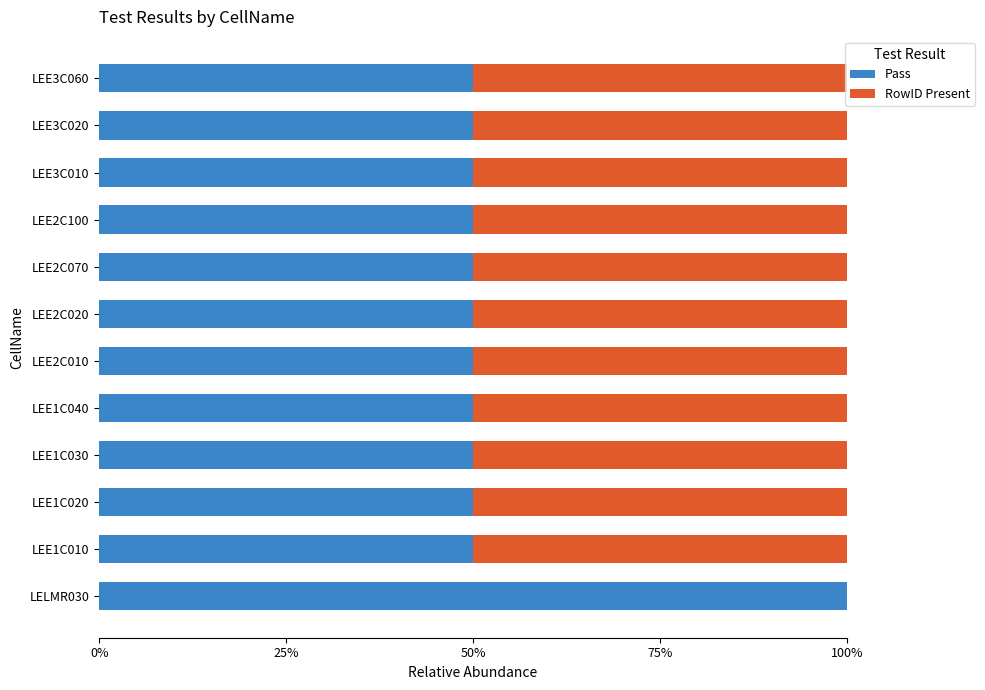

What are all the series names shown in the legend?

Pass, RowID Present